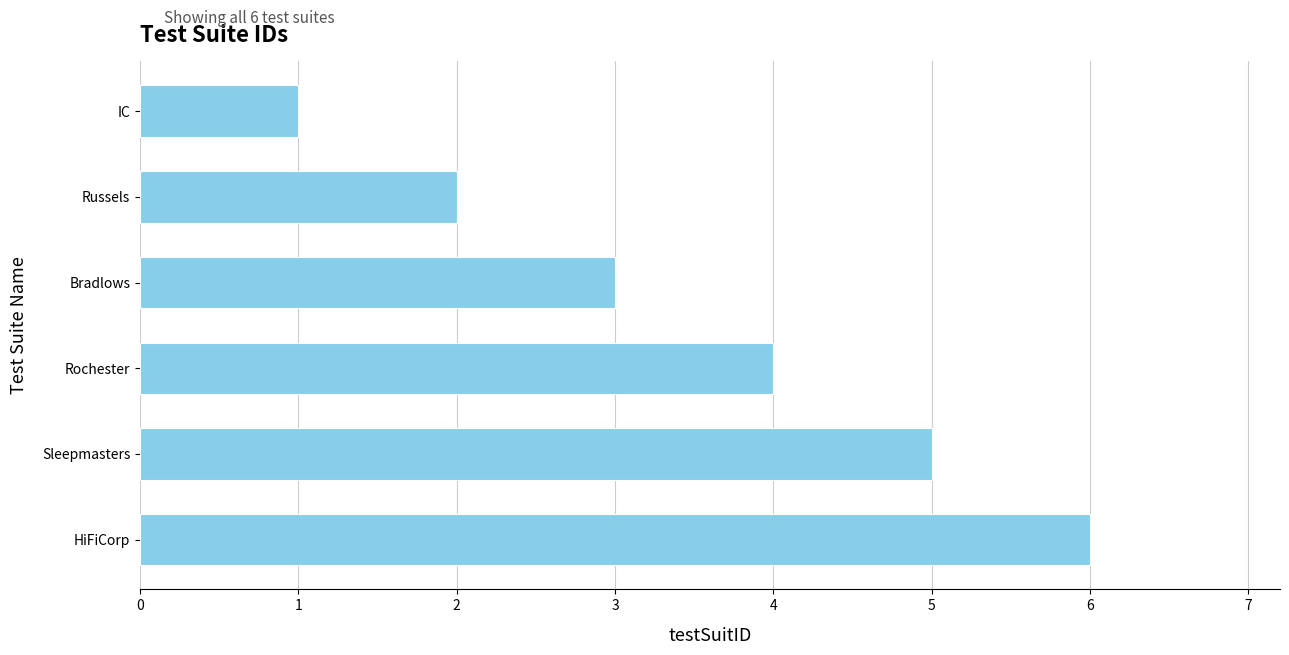

The chart shows a value of 3 at Bradlows. True or false?

True